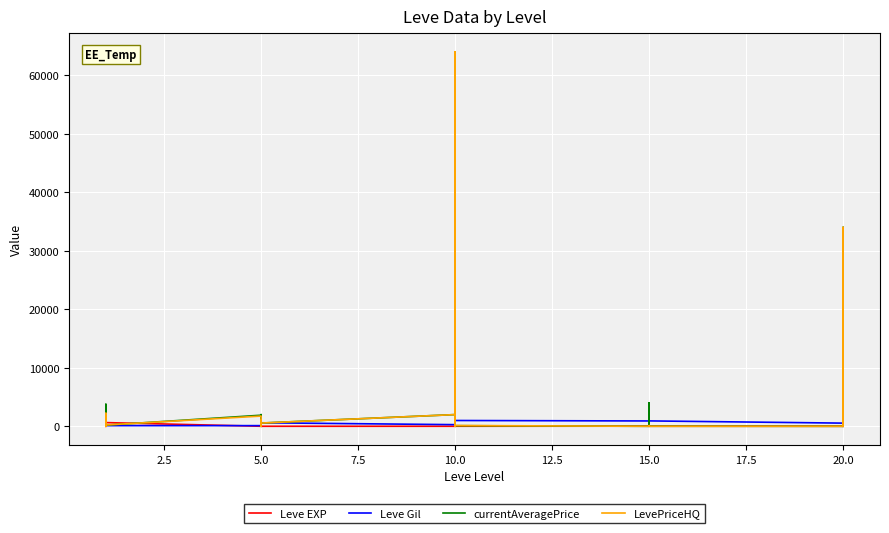

Count the number of categories in the chart.

30